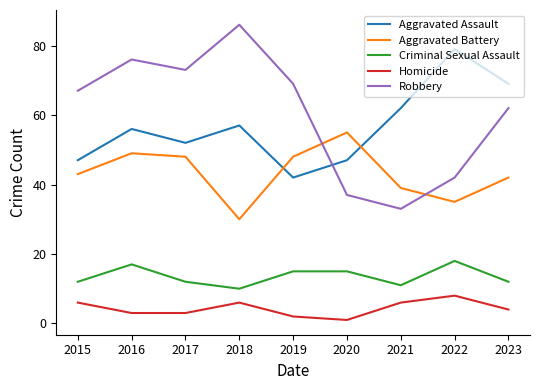

What value does the Robbery series have at 2015?

67